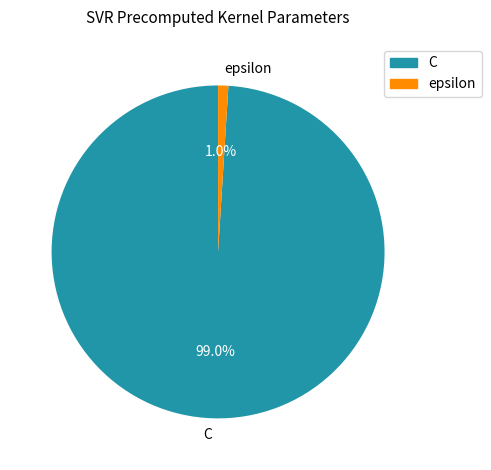

Which category has the biggest portion of the pie?

C